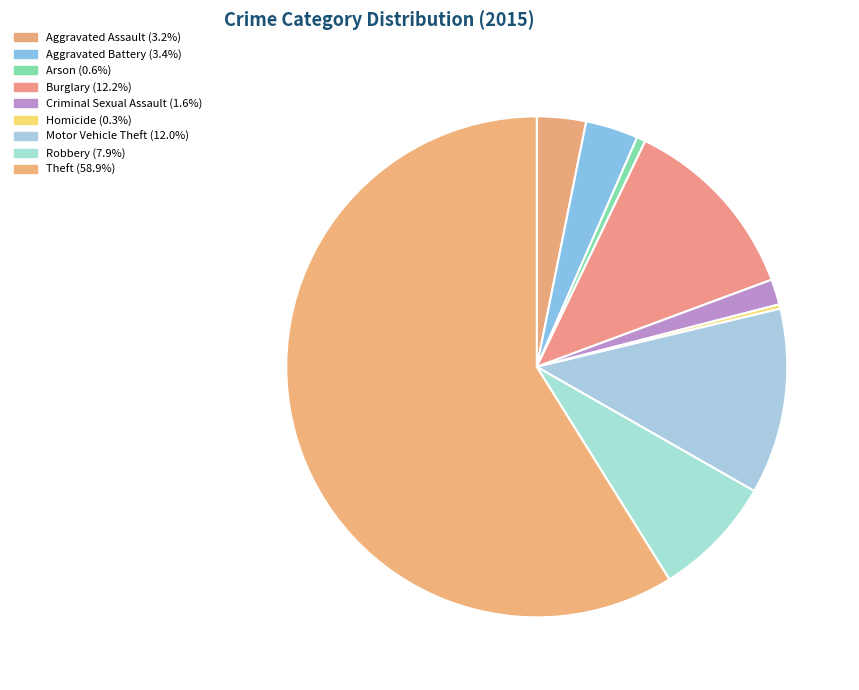

What is the smallest slice in the pie chart?

Homicide